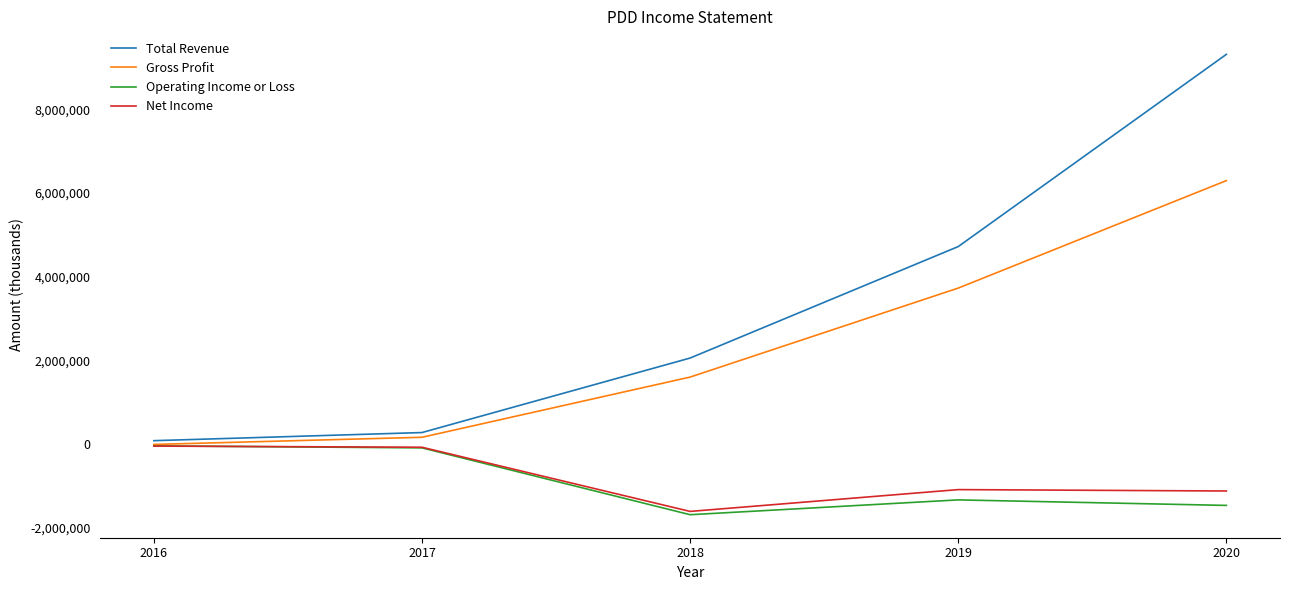

Is it true that Net Income equals -1917735 at 2020?

False